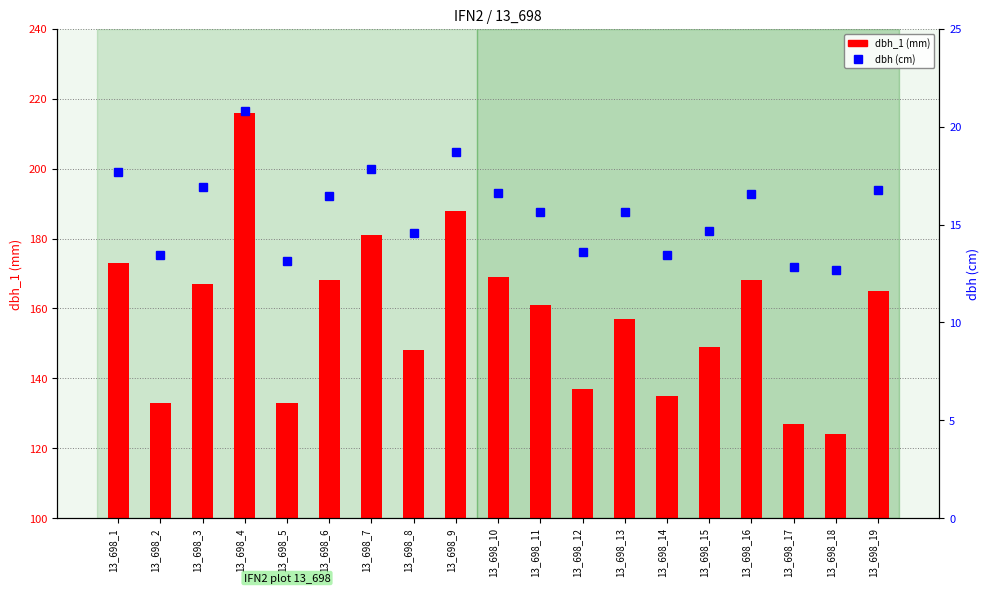

What is the average value of the dbh series?

15.7